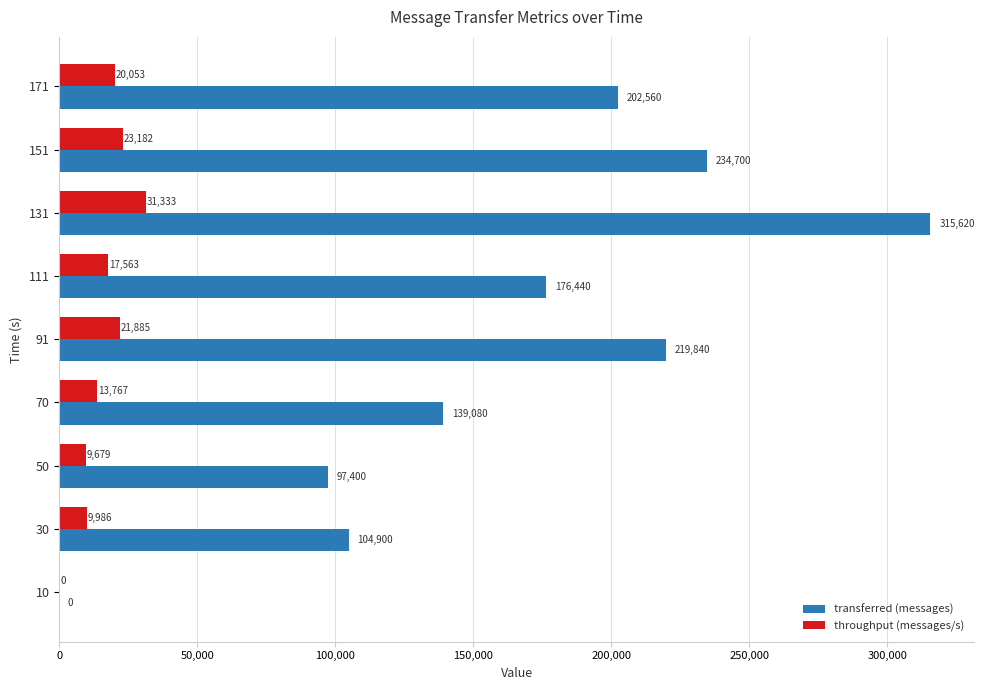

Is it true that throughput (messages/s) equals 17563 at 111?

True